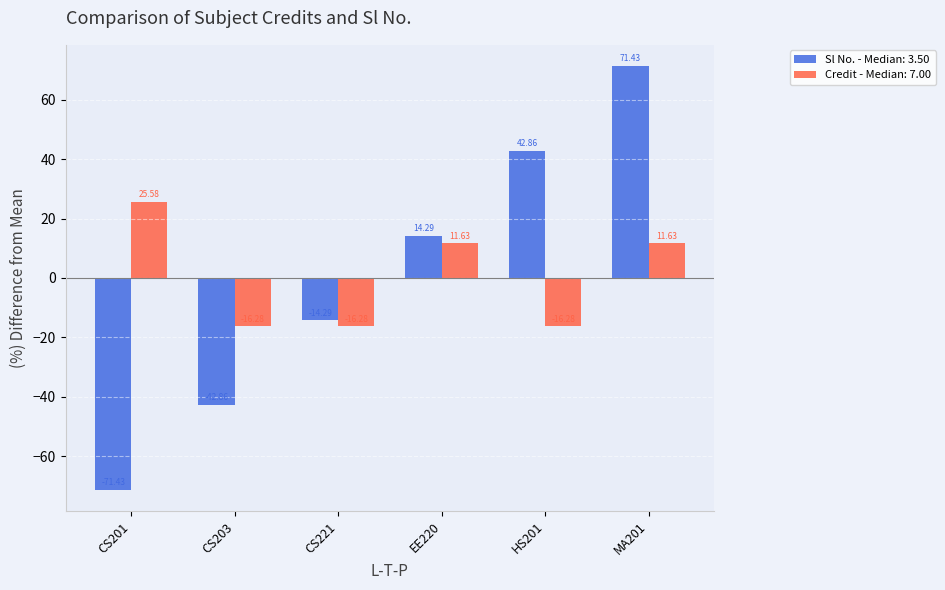

Which series has the largest range (max minus min)?

Sl No. - Median: 3.50